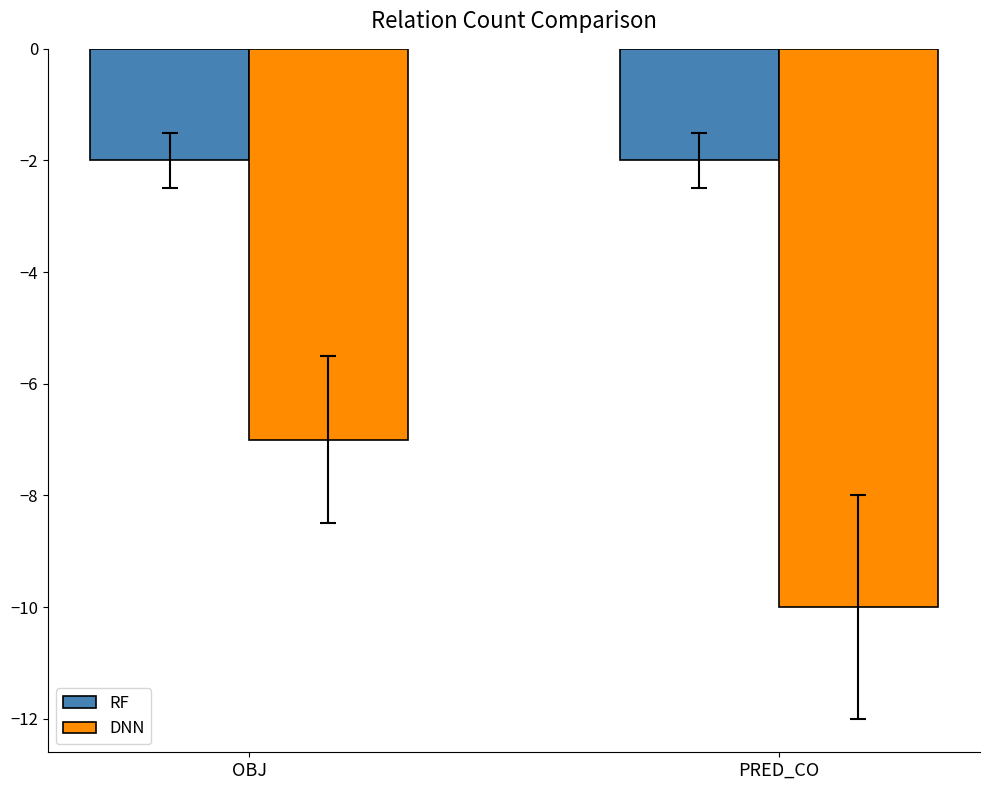

What is the minimum value shown in the chart?

-10